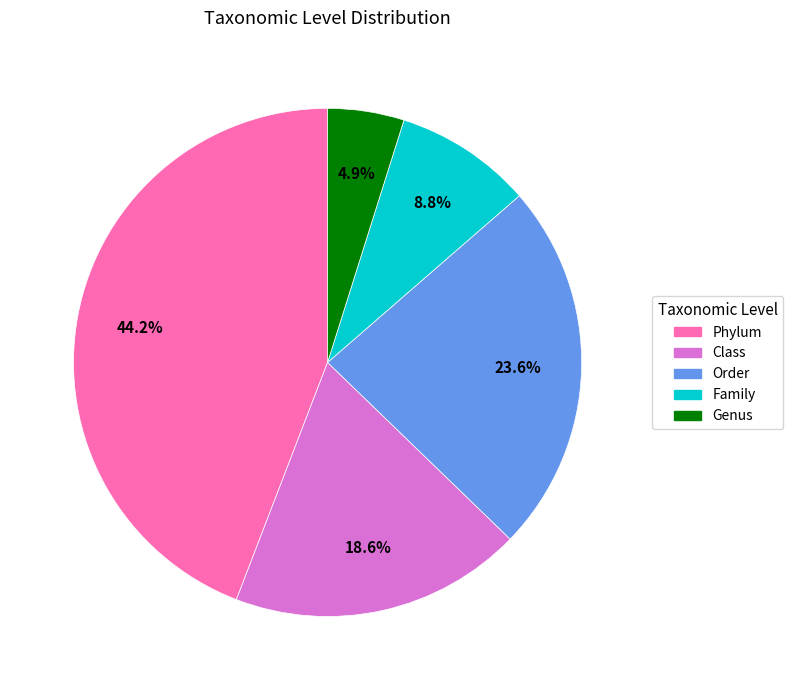

What percentage is the Phylum slice, to the nearest percent?

44%